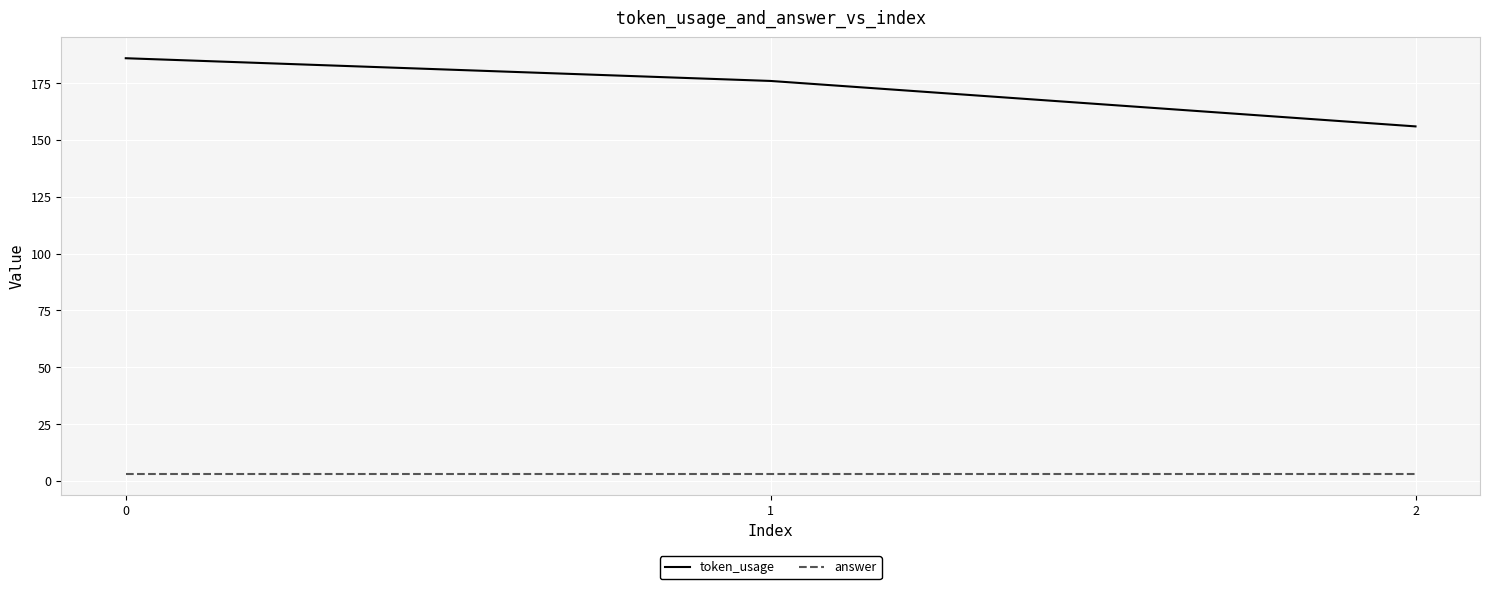

Count the number of data series in this chart.

2